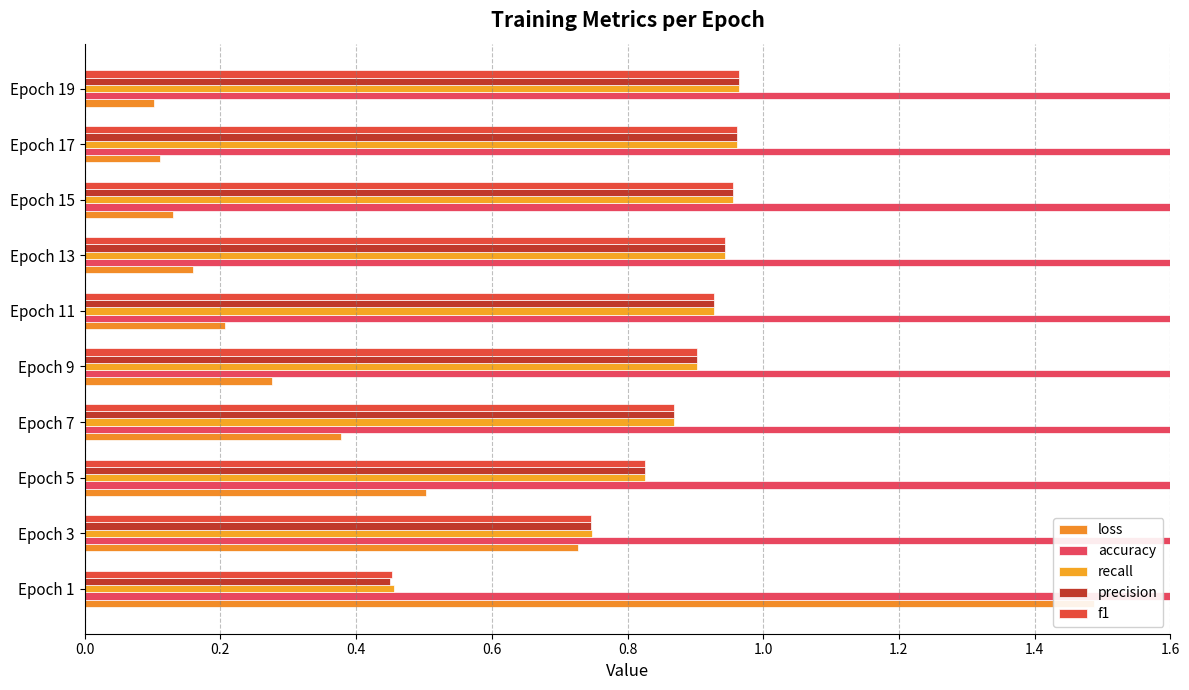

Count the number of categories in the chart.

10